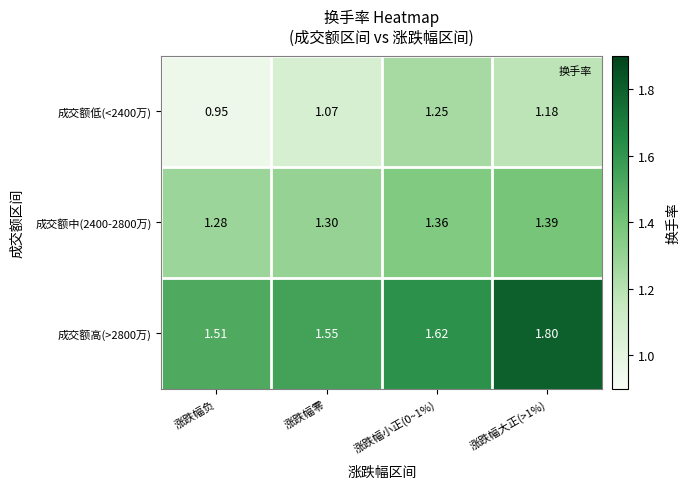

What is the spread (max minus min) of values at 涨跌幅零?

0.5